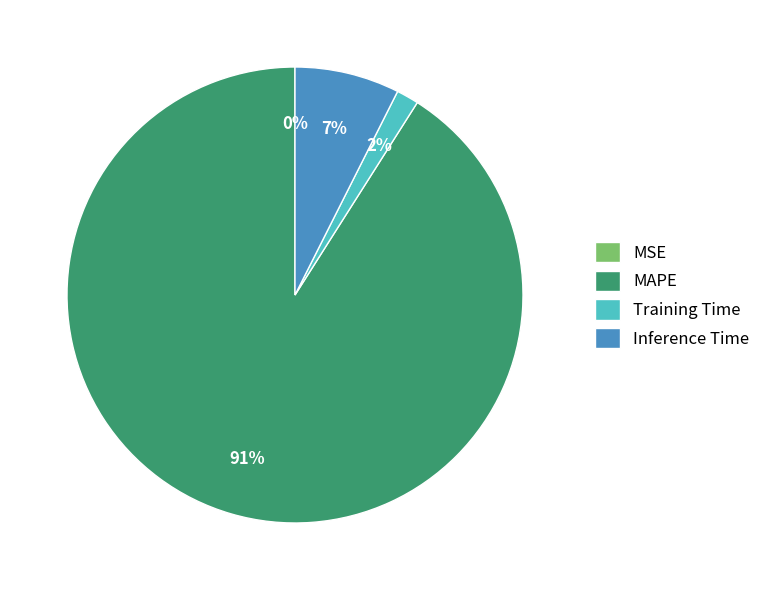

True or false: MAPE accounts for 91% of the total.

True